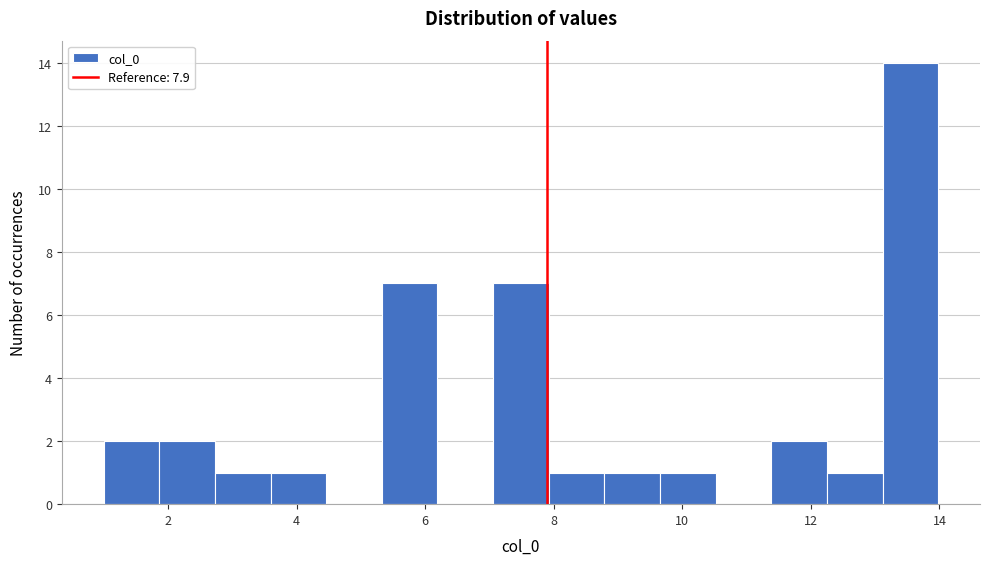

Reading left to right, transcribe this chart: for each bar, give the range it covers on the x-axis and its height. Neither the bar edges nor the heights are printed on the chart, so give them approximately, as read against the axes.

1.0 to 1.8: 2
1.8 to 2.8: 2
2.8 to 3.6: 1
3.6 to 4.4: 1
4.4 to 5.4: 0
5.4 to 6.2: 7
6.2 to 7.0: 0
7.0 to 8.0: 7
8.0 to 8.8: 1
8.8 to 9.6: 1
9.6 to 10.6: 1
10.6 to 11.4: 0
11.4 to 12.2: 2
12.2 to 13.2: 1
13.2 to 14.0: 14